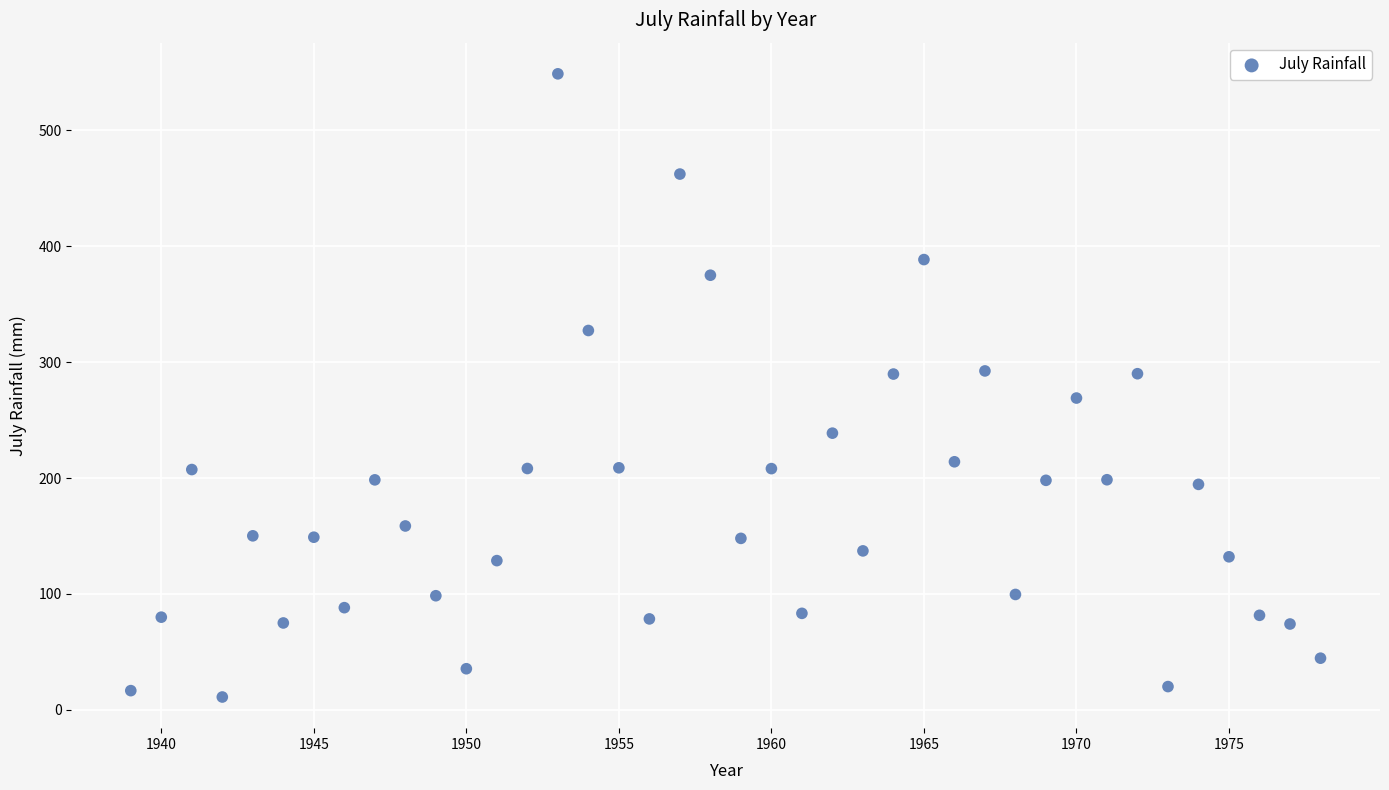

What is the range of Y values (max minus min)?

537.8